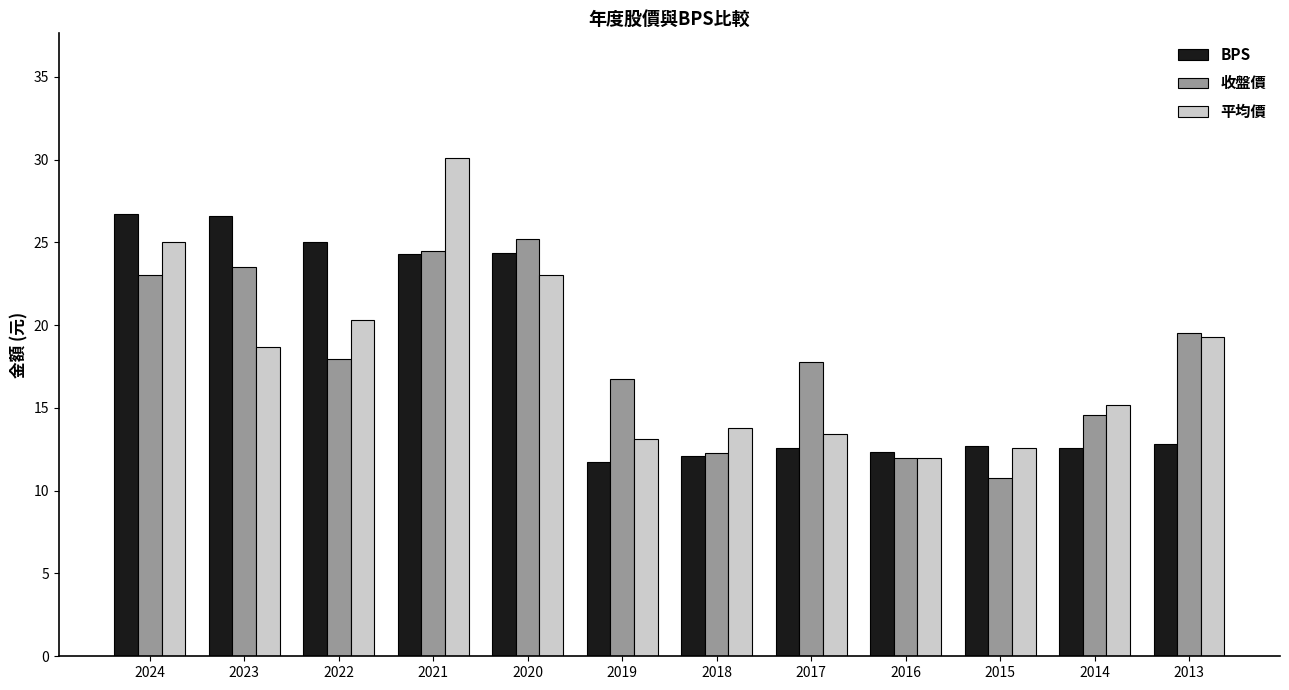

Which series changed the most between 2023 and 2021?

平均價